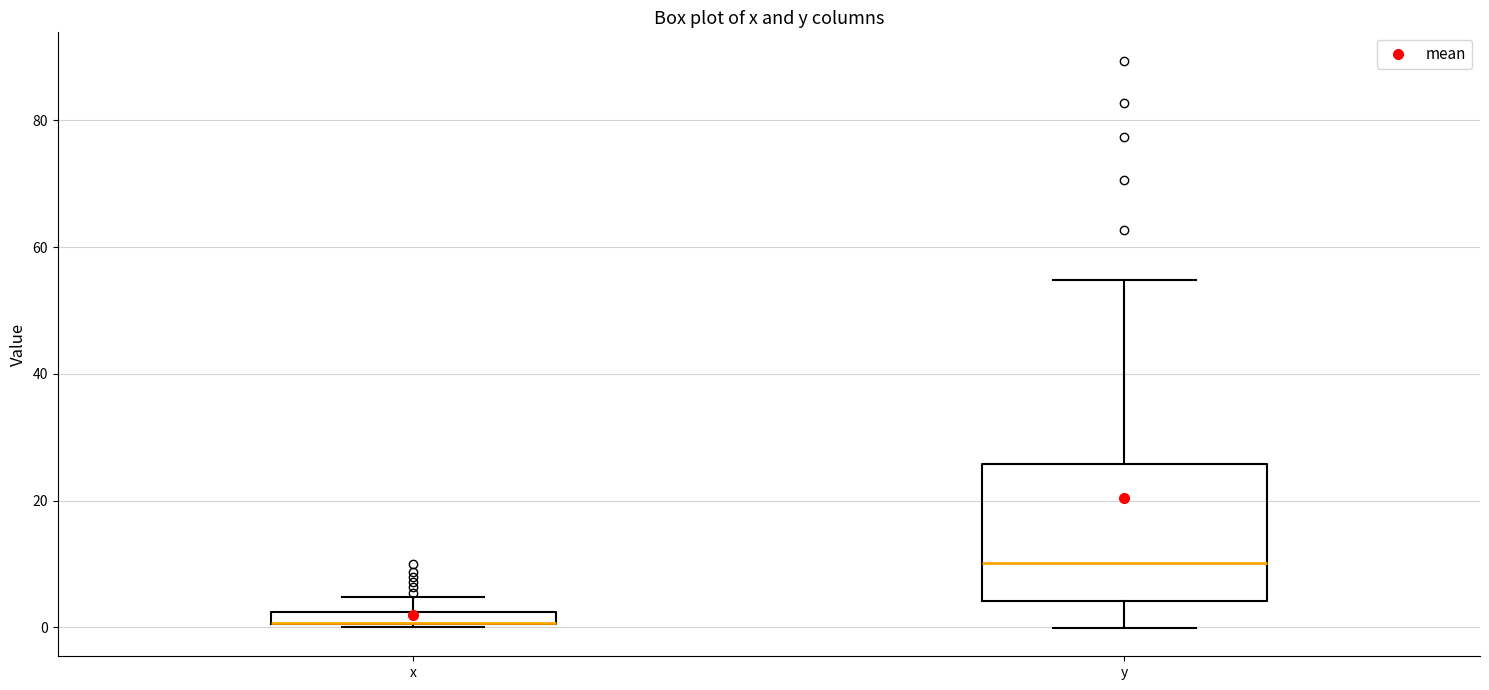

Which box is the tallest, from its lower edge to its upper edge?

y